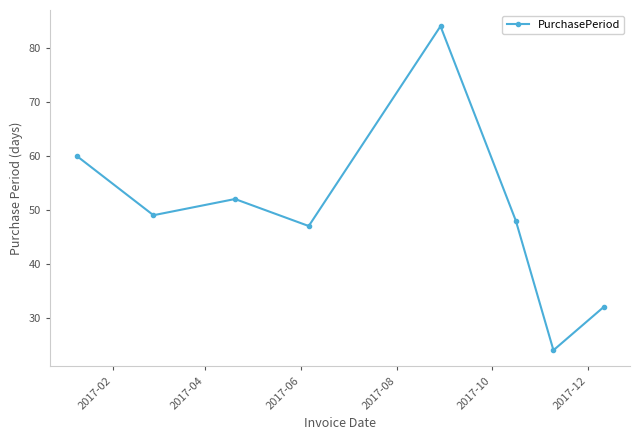

How many interior local peaks (higher than both neighbors) does the data have?

2